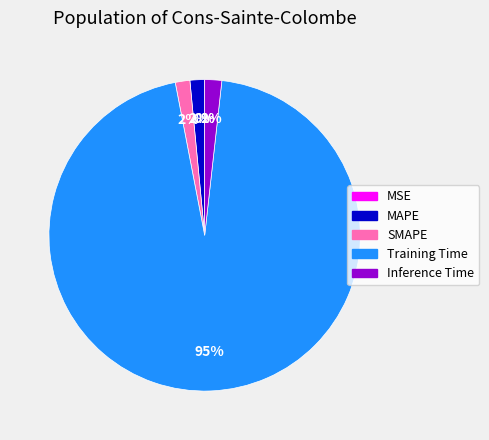

To the nearest percent, what is the average slice percentage?

20%